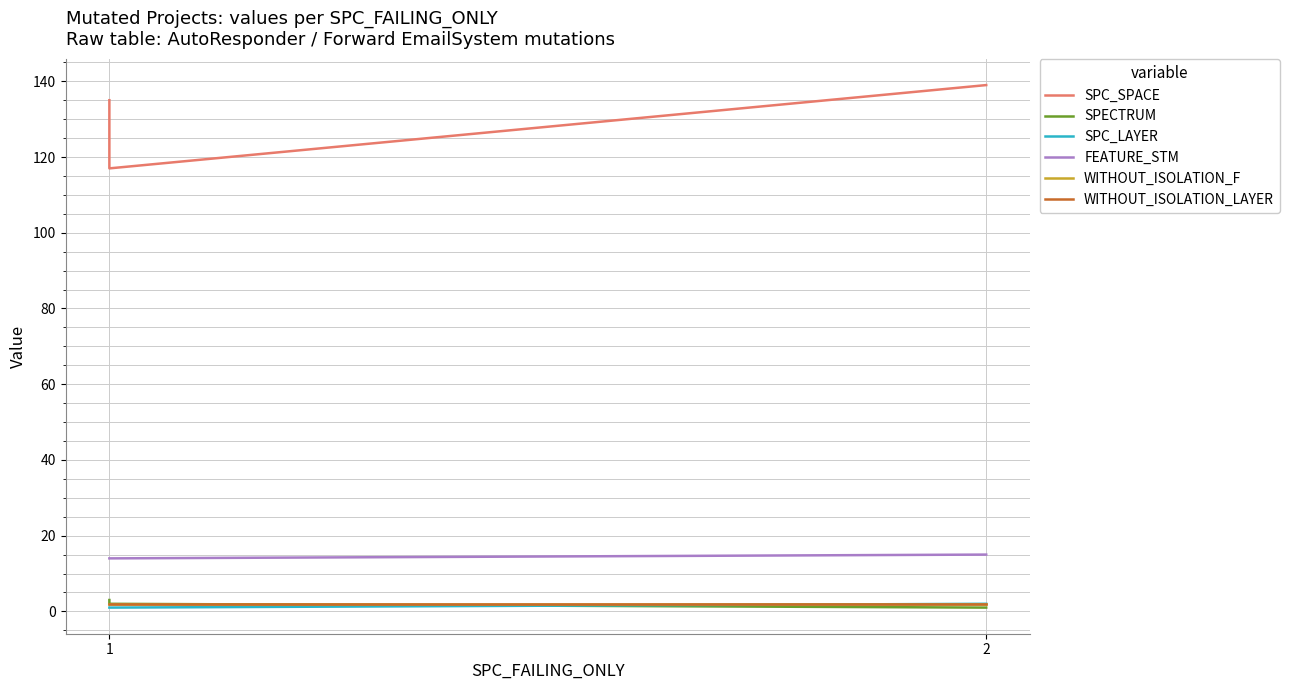

Is the value of SPC_LAYER at 1 greater than the value of FEATURE_STM at 1?

No